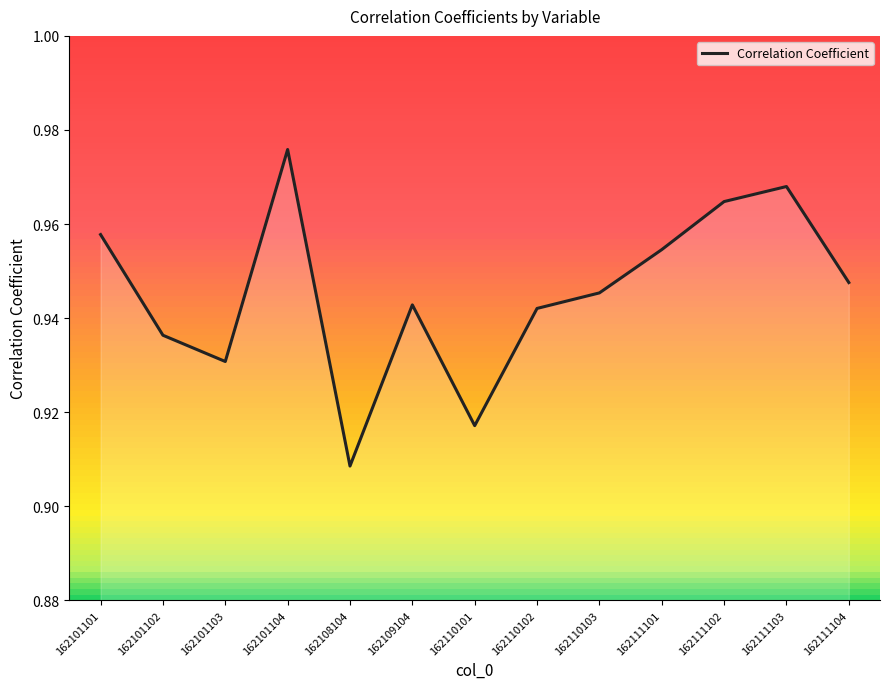

At which category does the chart reach its minimum across all series?

162108104